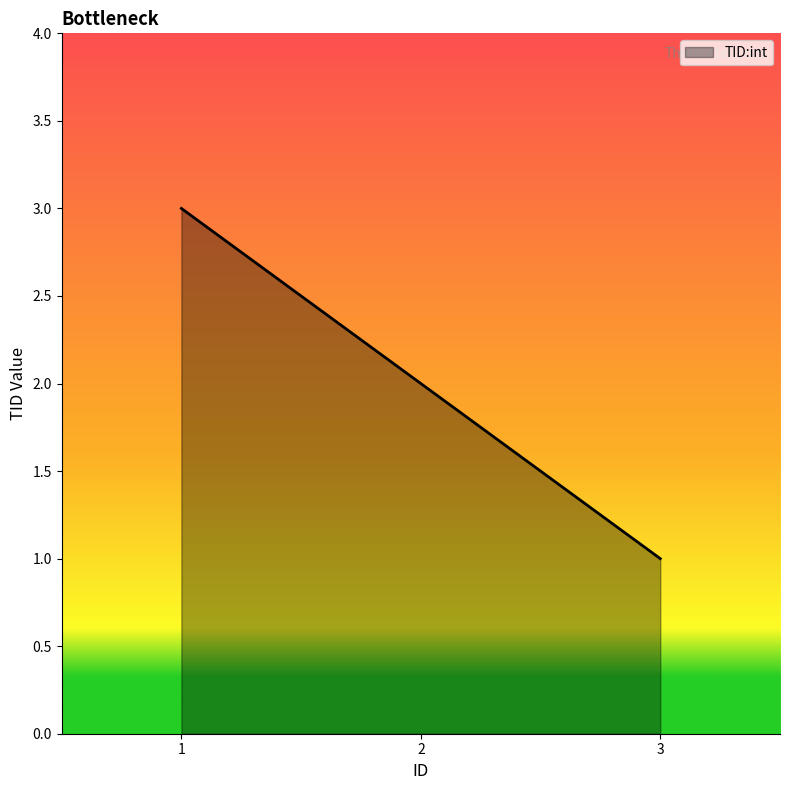

How many categories are shown in the chart?

3